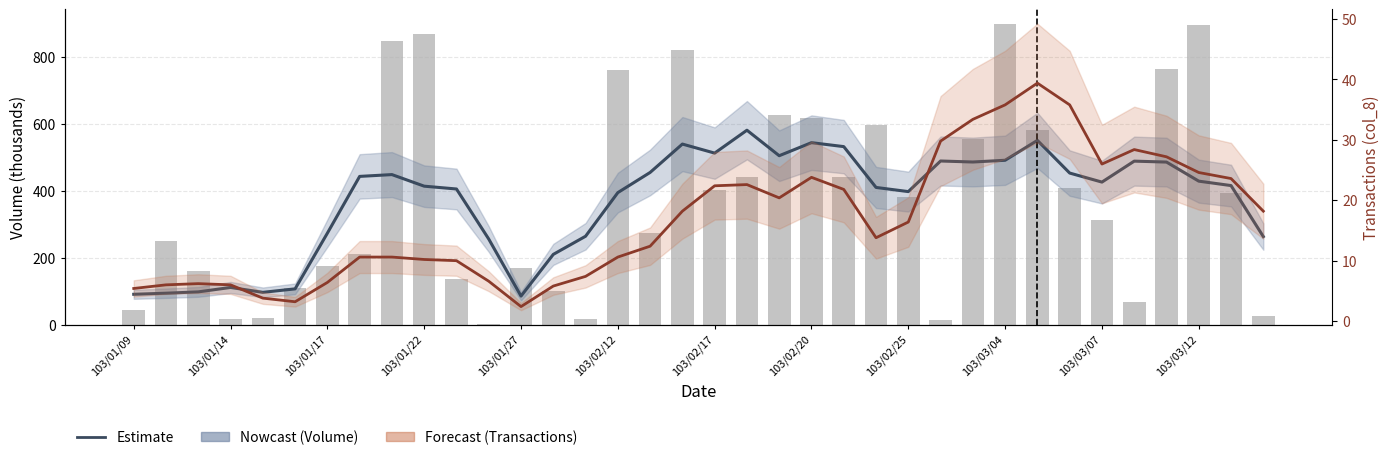

What is the value of the Volume (thousands) bar at the 1st from the left?

44.0